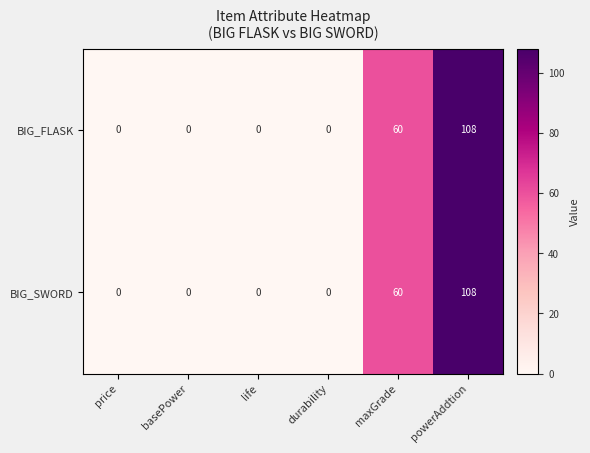

The BIG_FLASK series shows -37 at durability. True or false?

False